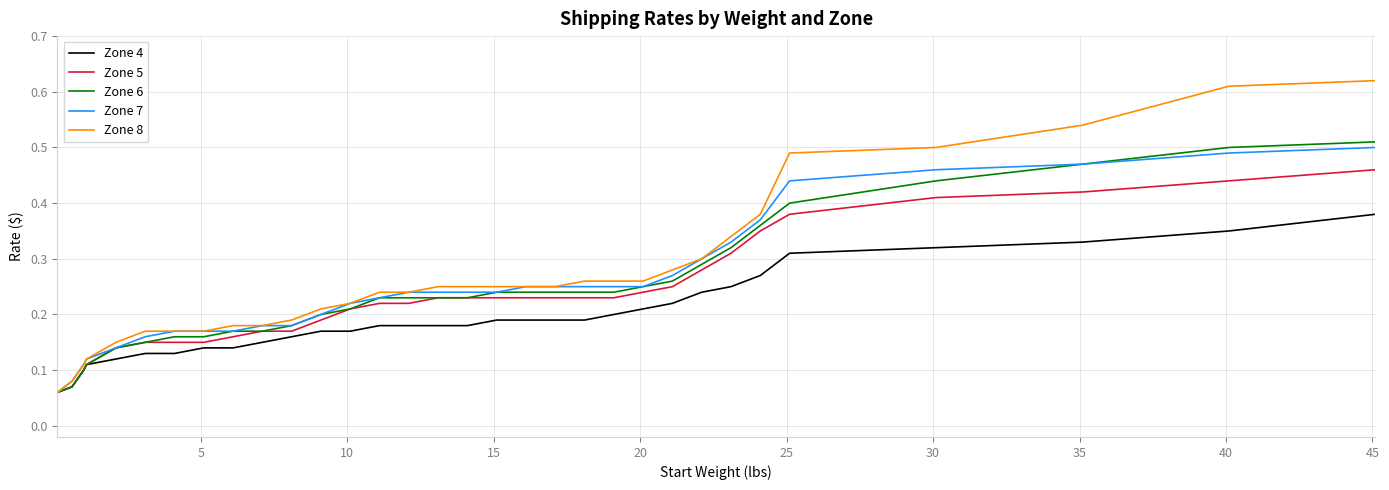

Which series has the widest spread of values?

Zone 8